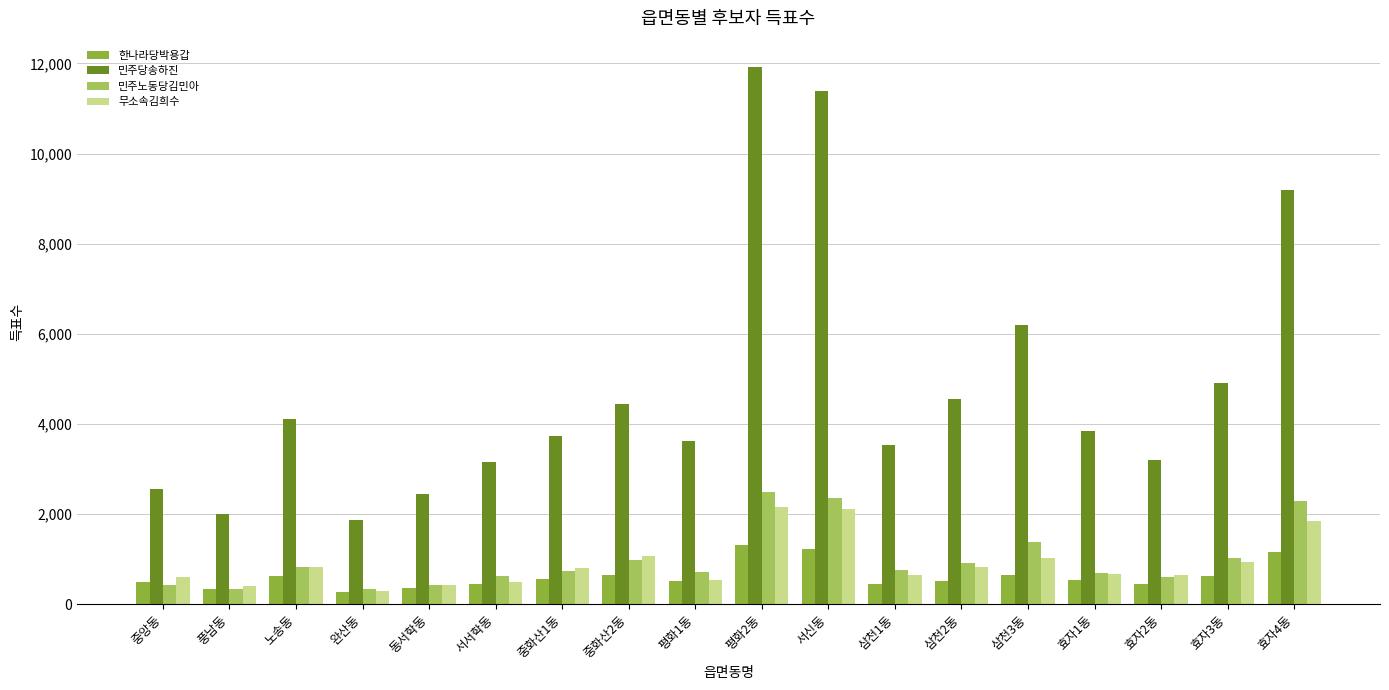

What is the difference between the second highest and minimum values in the 한나라당박용갑 series?

955